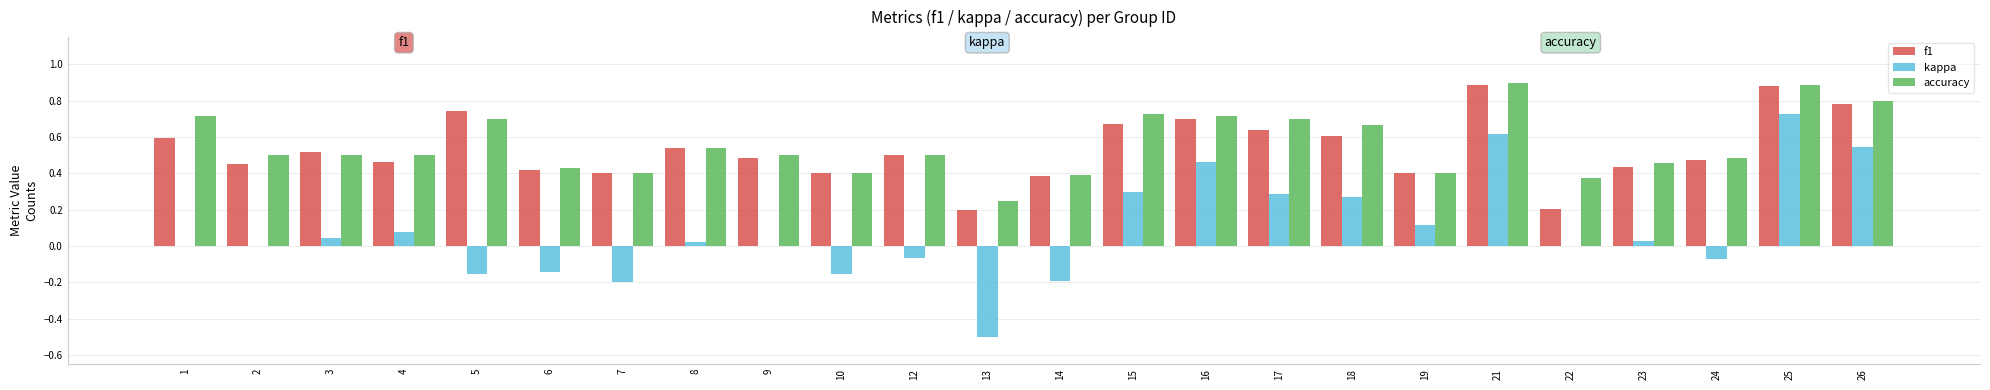

Between 16 and 17, which series saw the biggest shift?

kappa